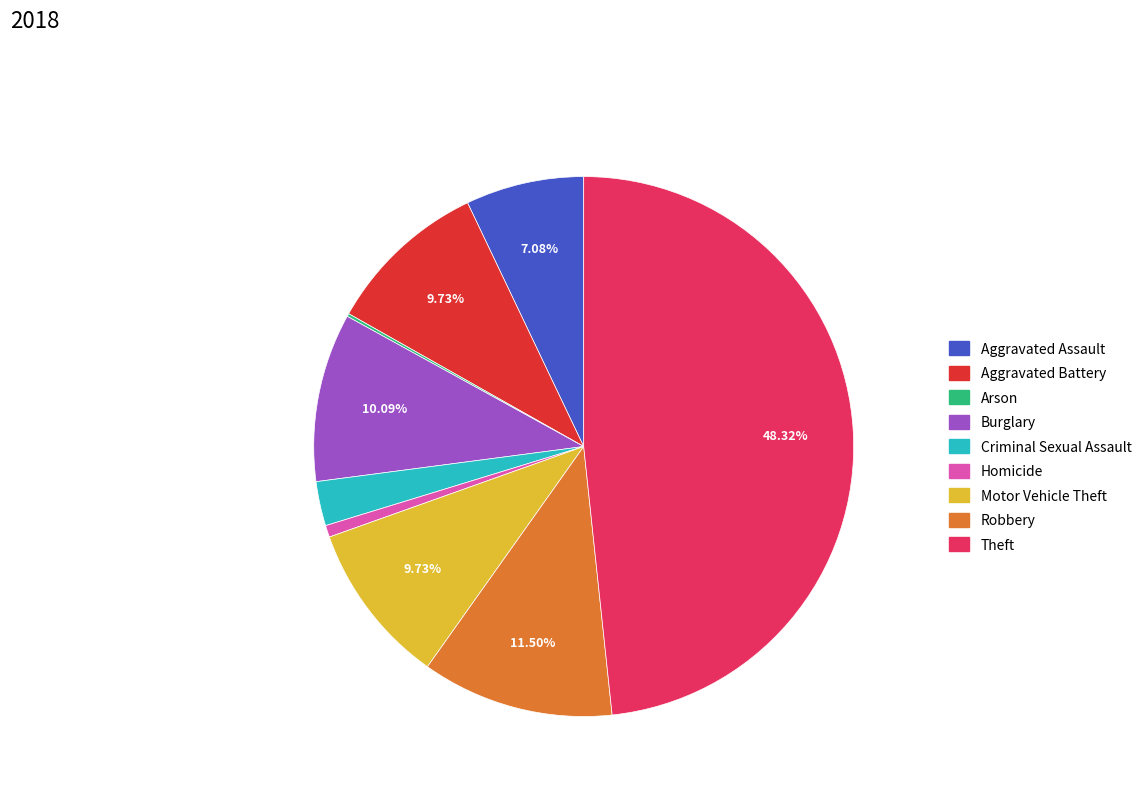

Is Burglary the majority of the pie?

No